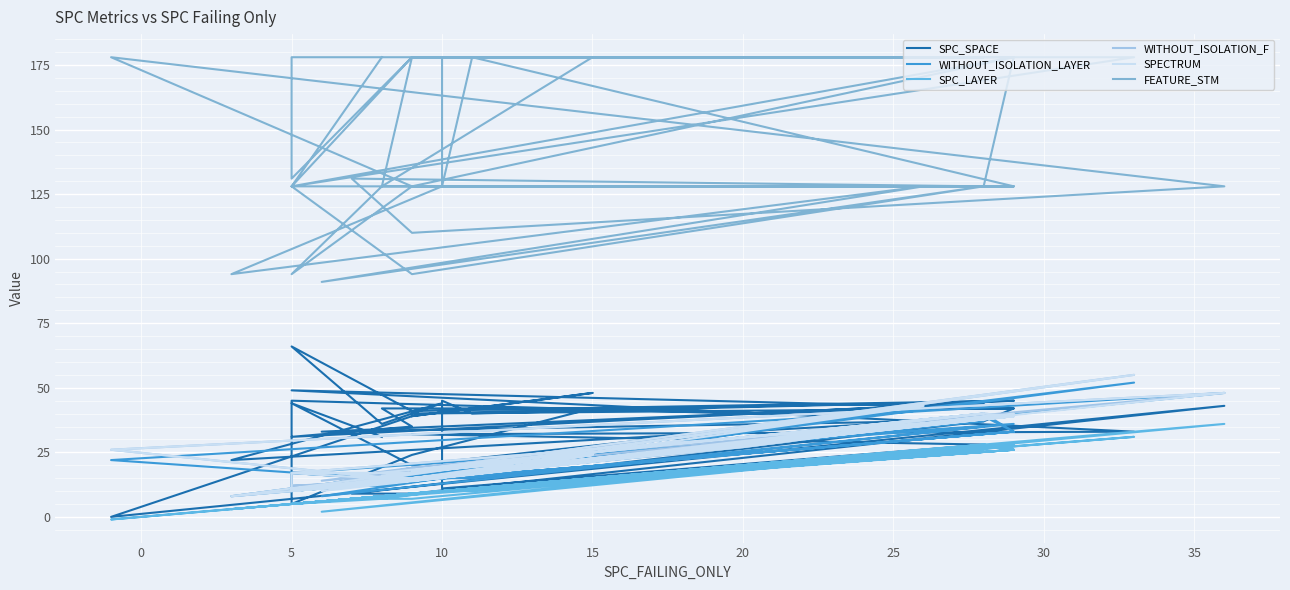

What is the label of the 32nd point from the right?

35